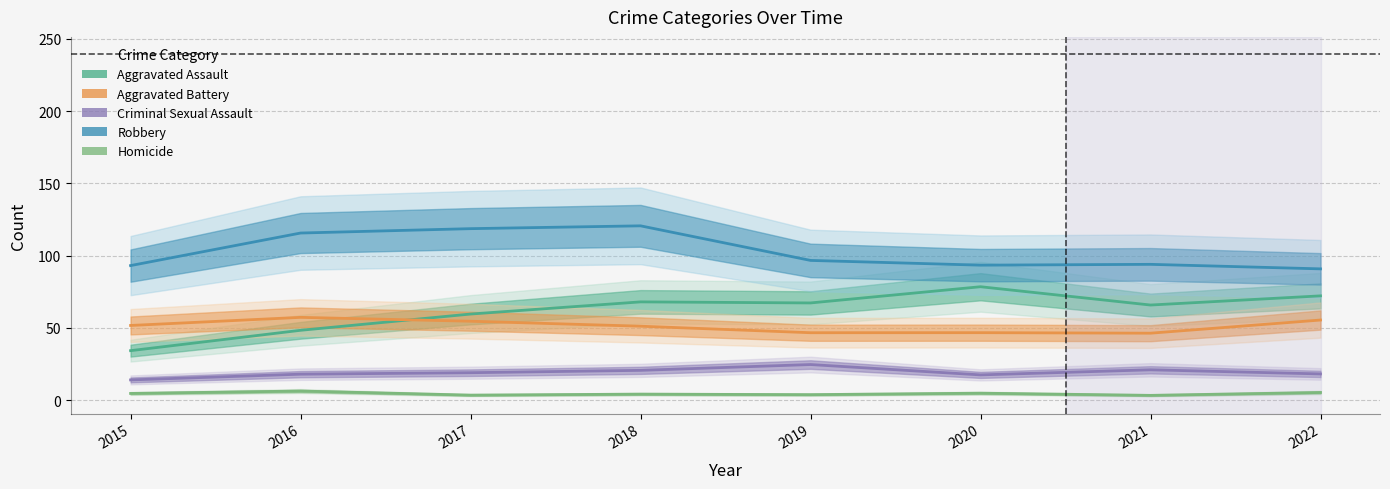

List the labels in order of Robbery value, largest first.

2018, 2017, 2016, 2019, 2021, 2020, 2015, 2022